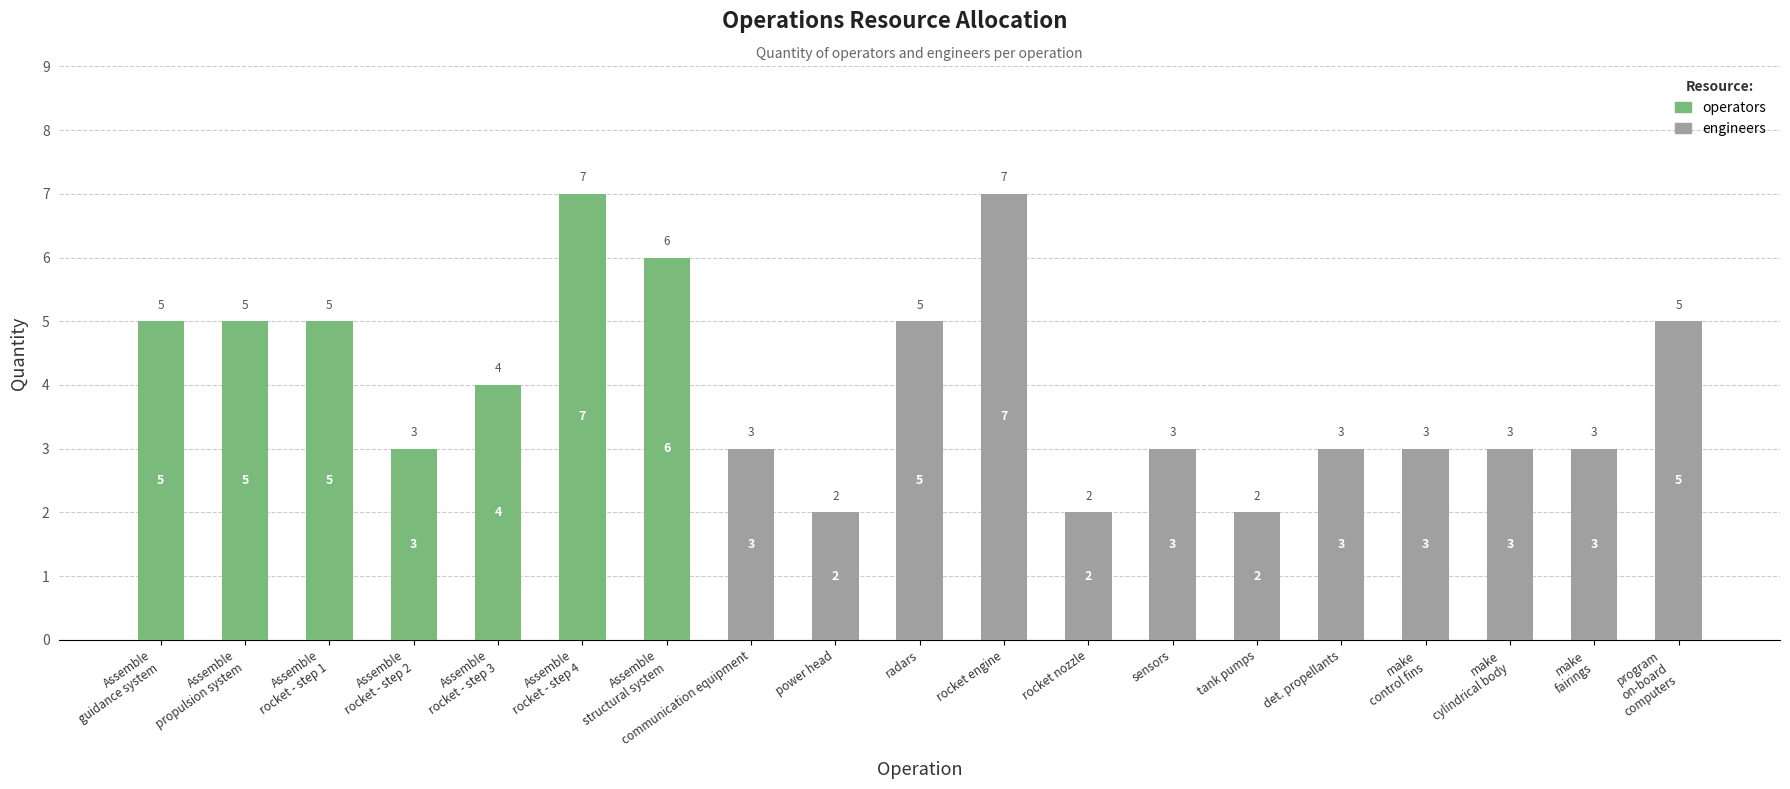

What is the total value across all series at program
on-board
computers?

5